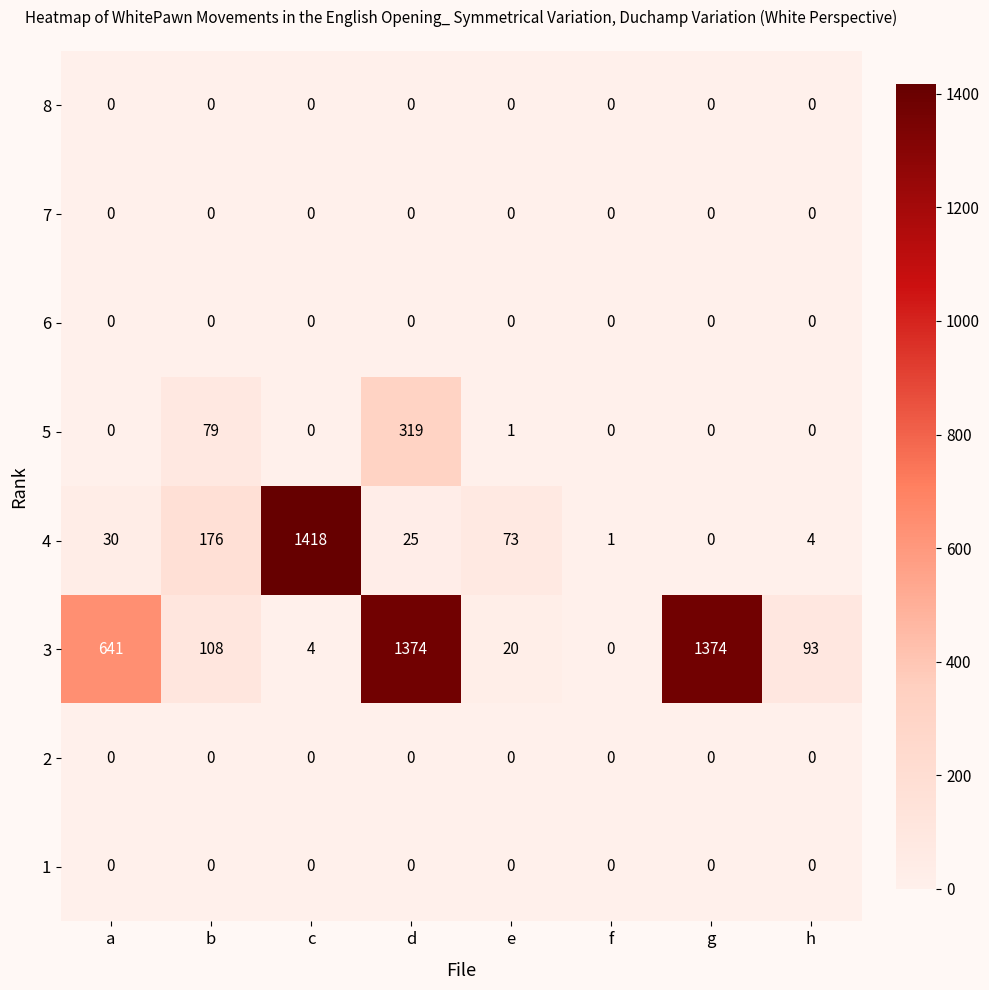

How many distinct data groups are displayed?

8